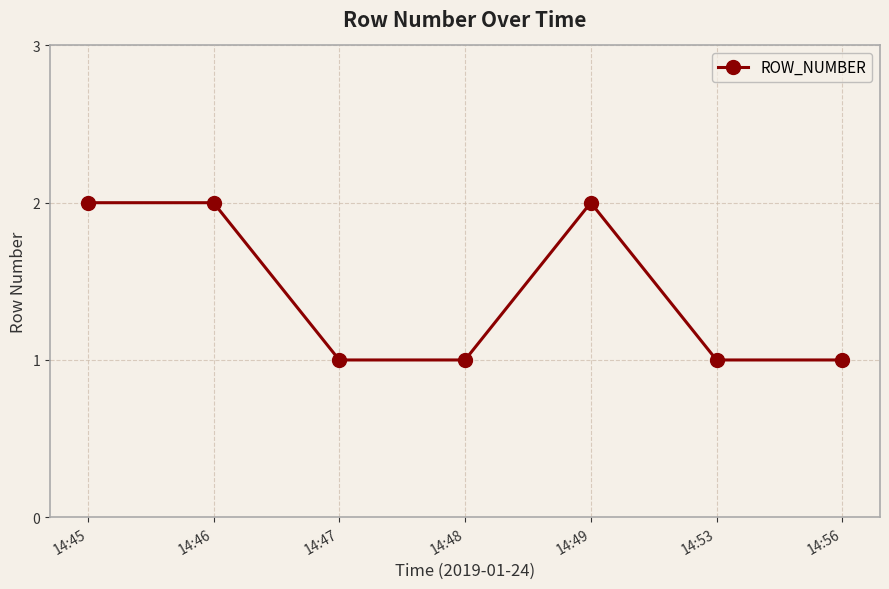

Reading left to right, what are all the values shown in this chart?

2	2	1	1	2	1	1